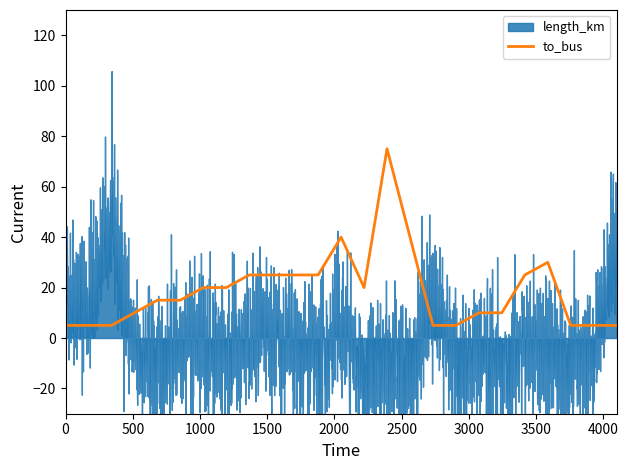

What is the minimum value for to_bus?

5